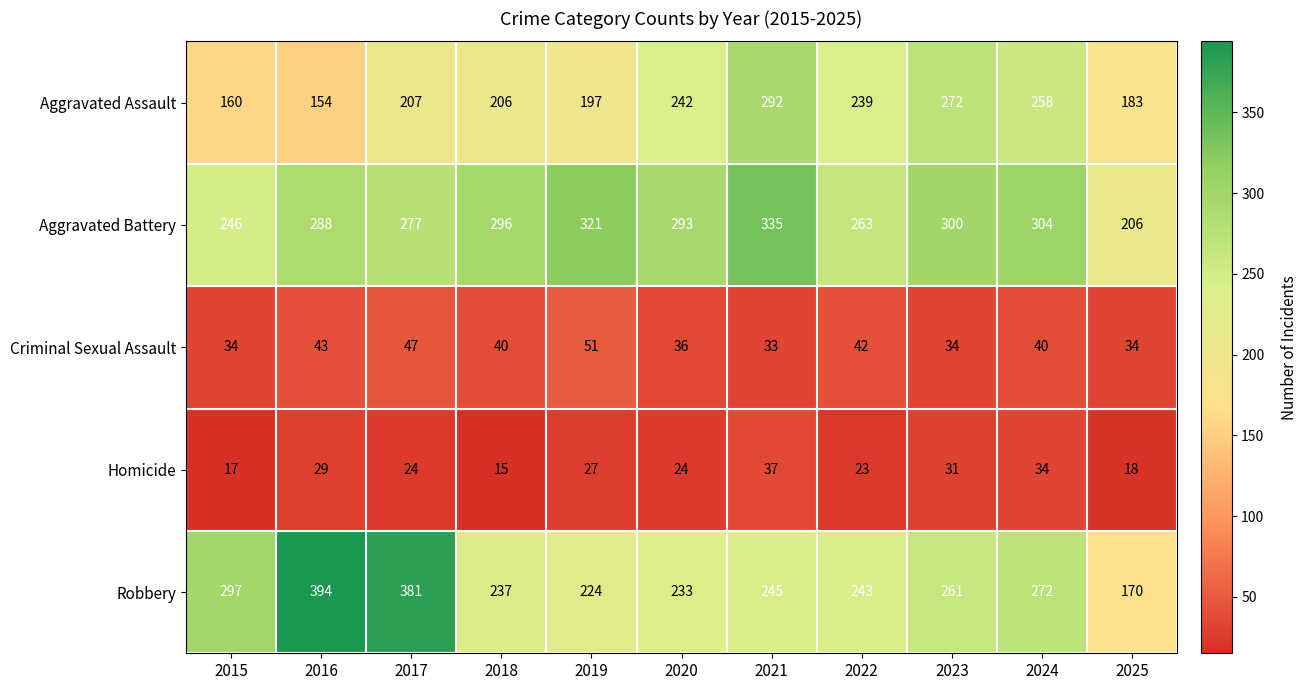

What is the difference between the maximum and minimum values in the Robbery series?

224